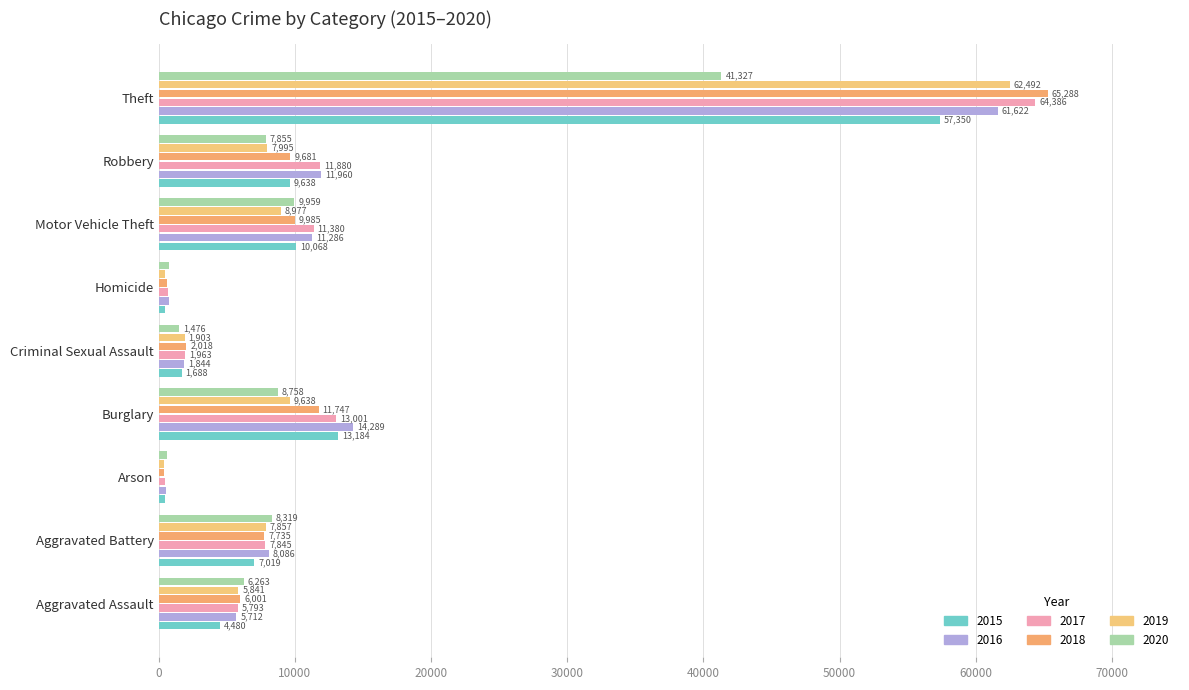

How many categories are shown in the chart?

9